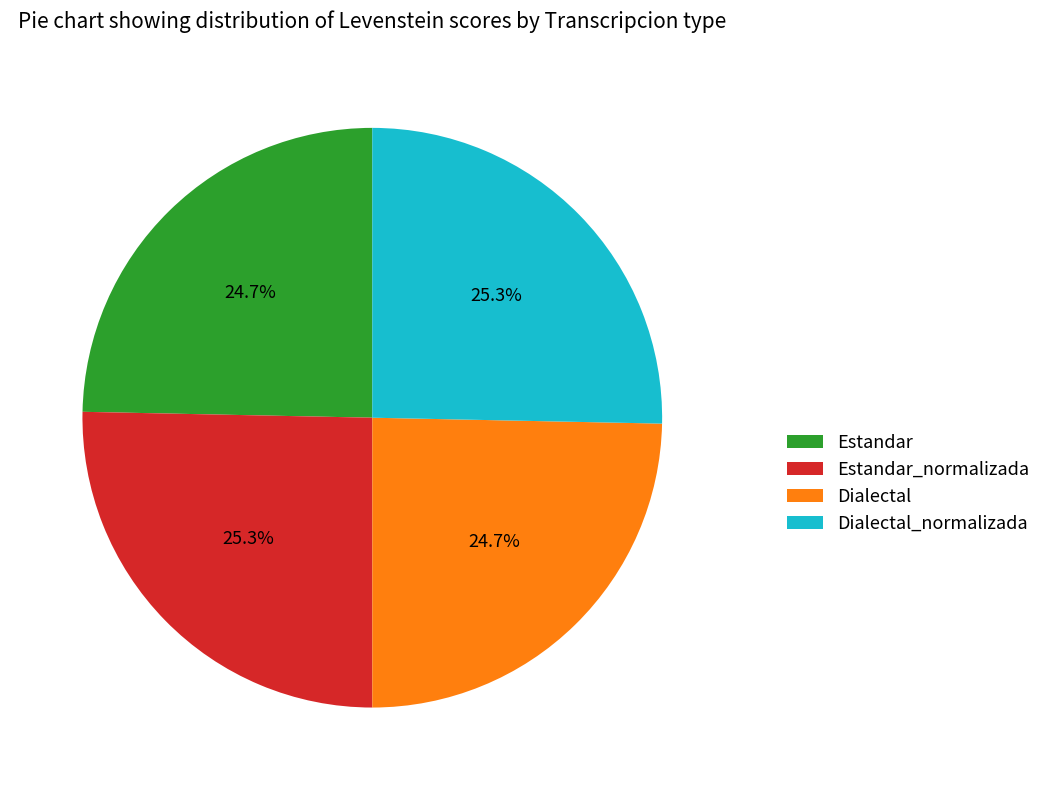

Between Estandar and Dialectal_normalizada, which is larger?

Dialectal_normalizada